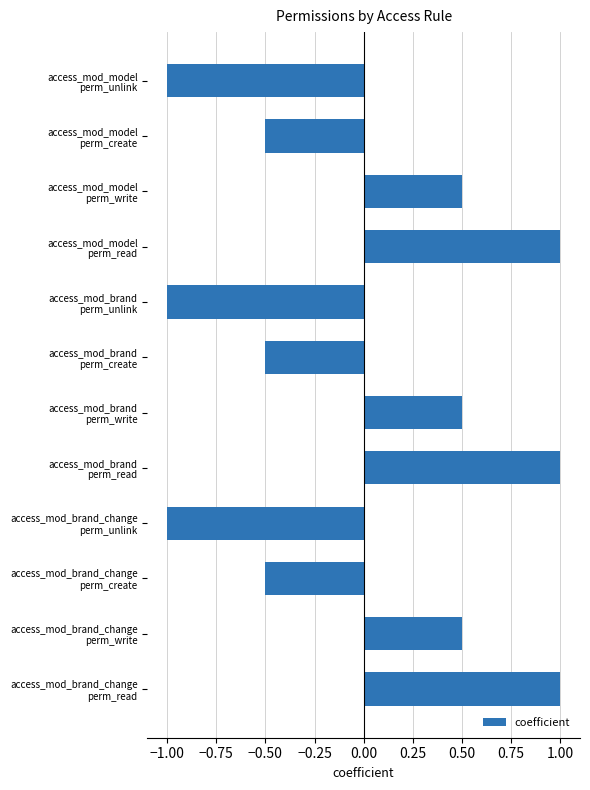

How many data points are less than 0?

6